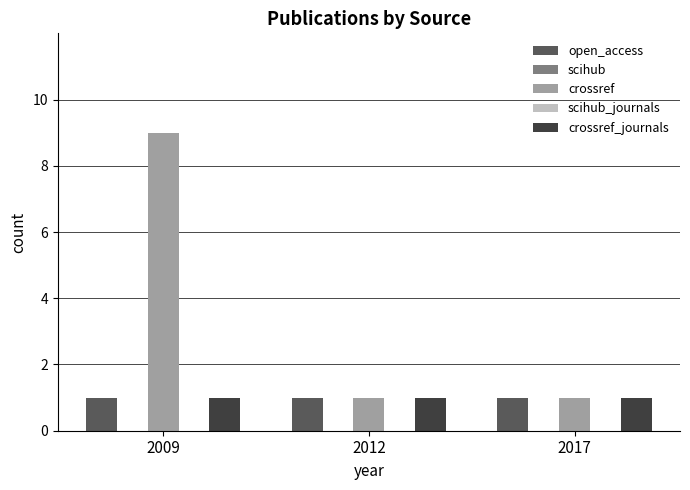

Which category has the lowest value in the crossref_journals series?

2009